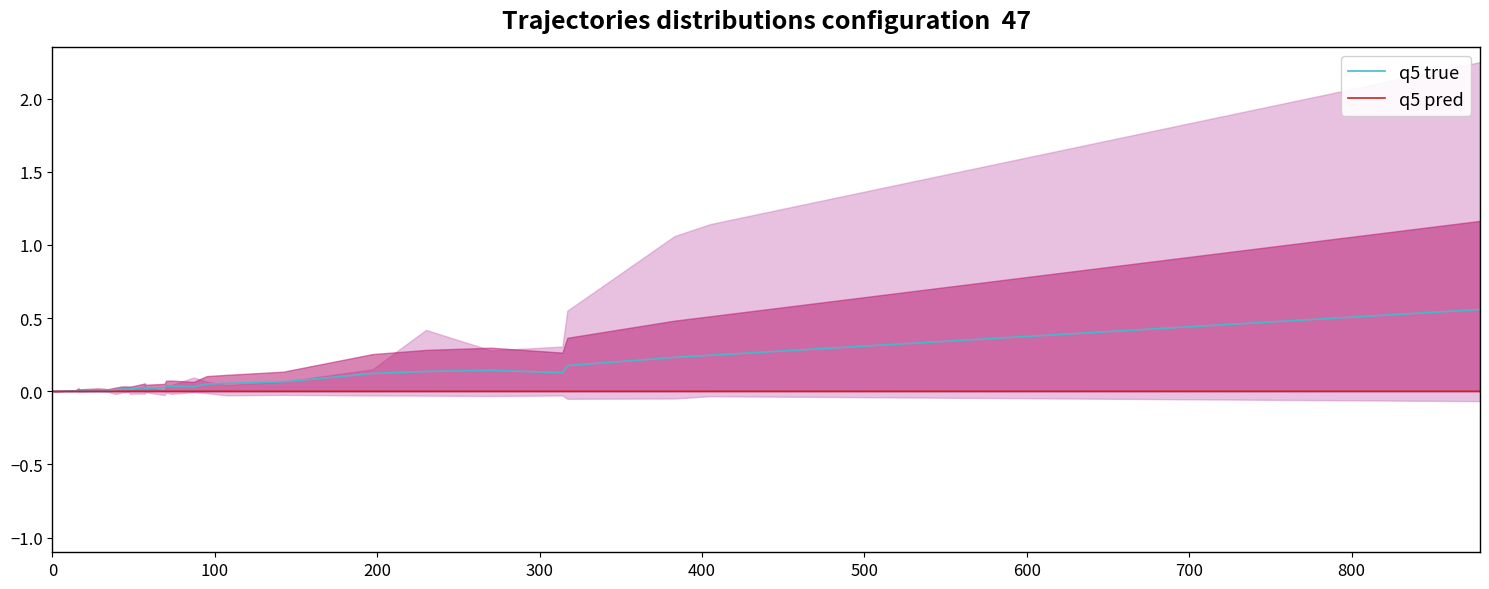

What is the label of the 31st point from the right?

800